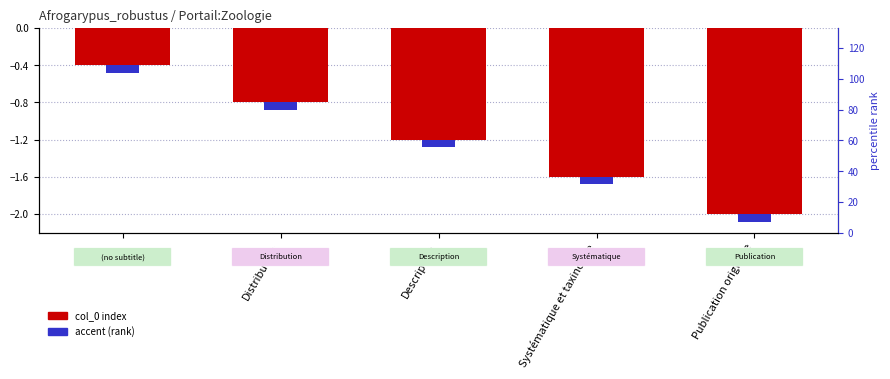

How many bars are there in total?

5